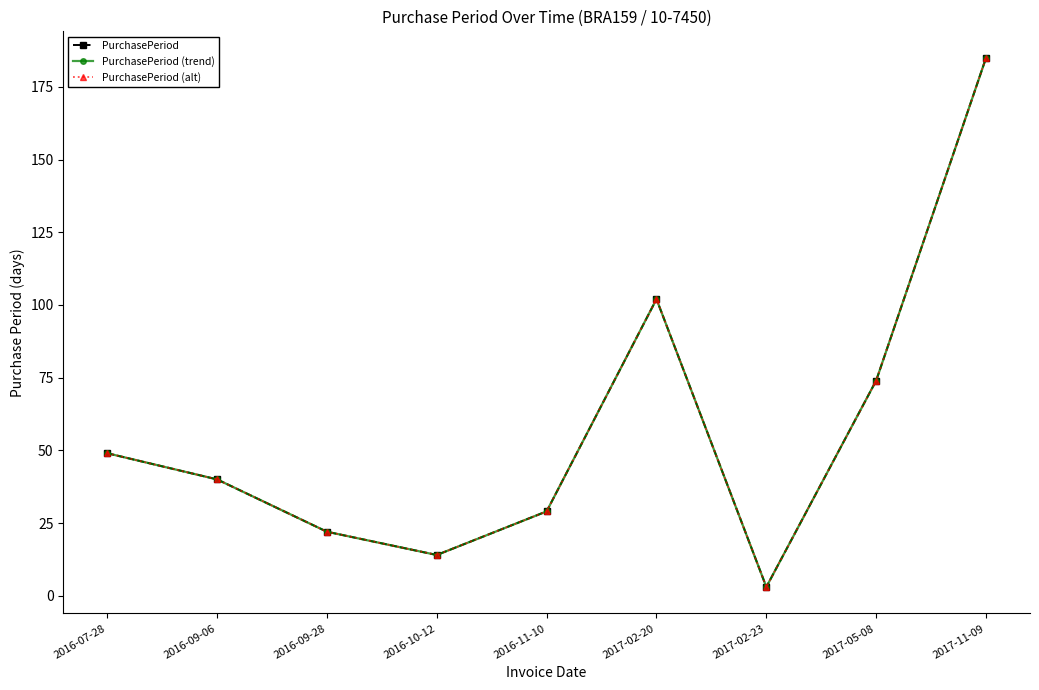

What is the value of the PurchasePeriod point at the 3rd from the left?

22